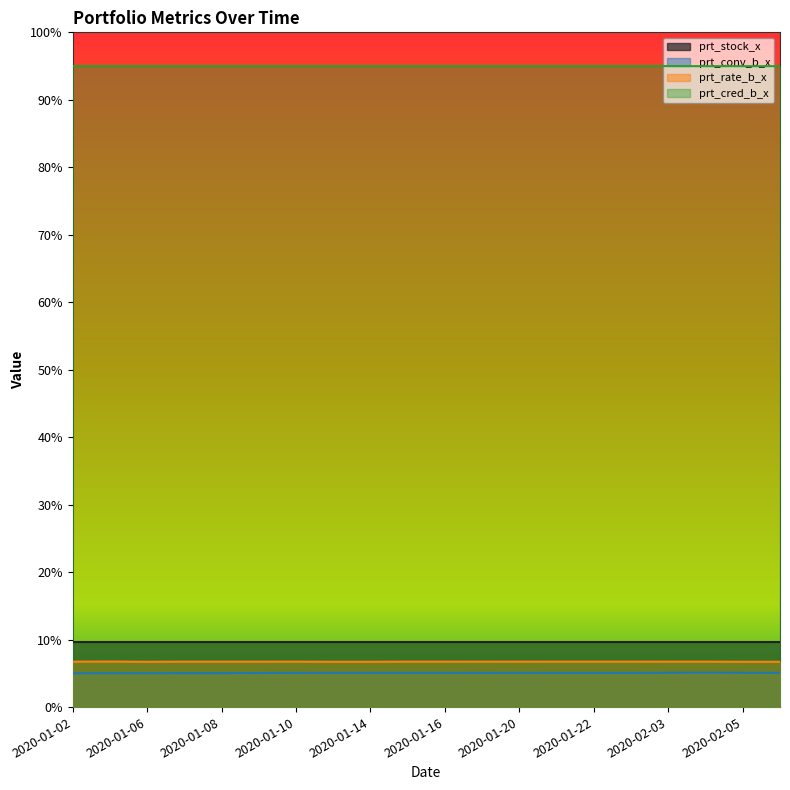

At how many categories does at least one series exceed 27?

20